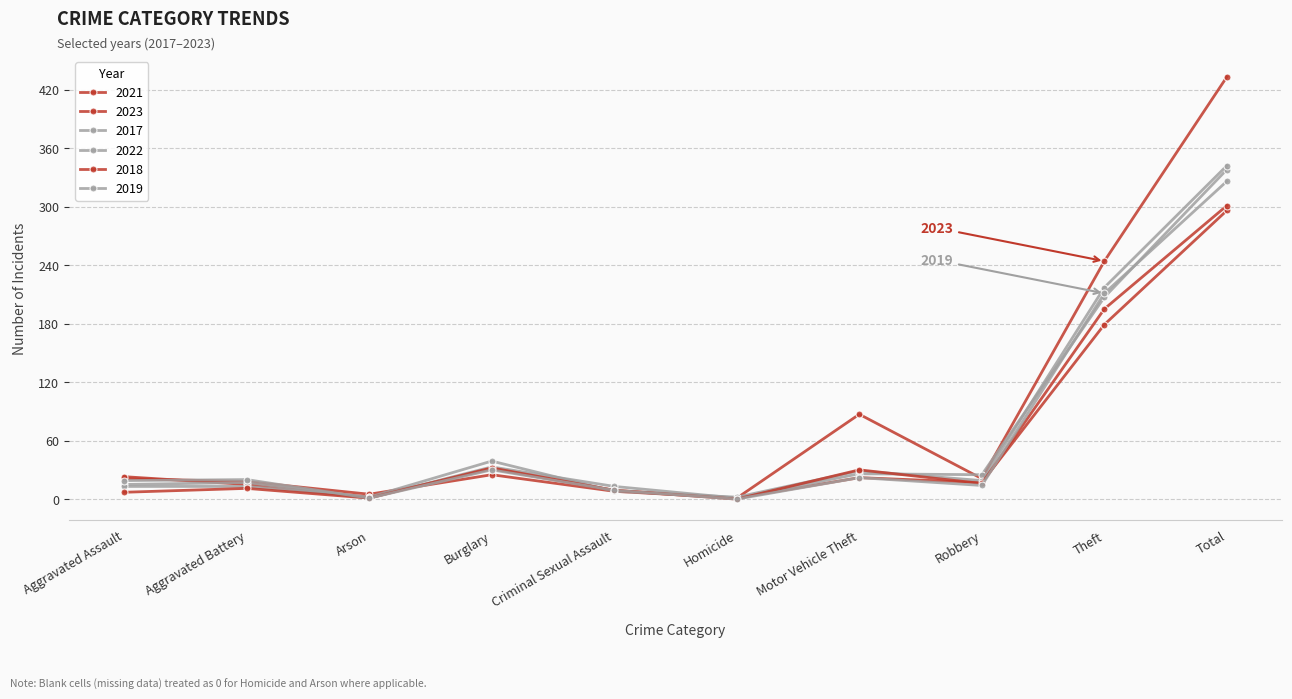

What is the label of the 6th point from the left?

Homicide